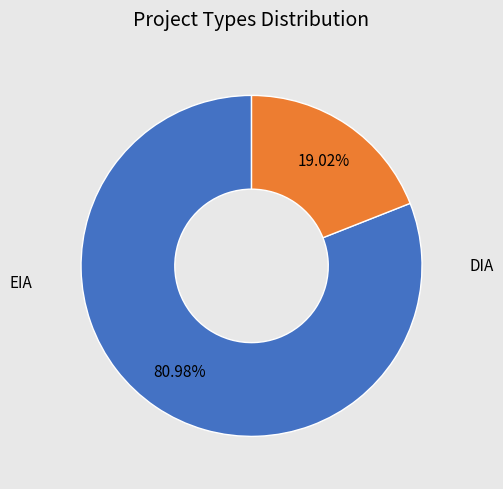

How many segments does this pie chart have?

2